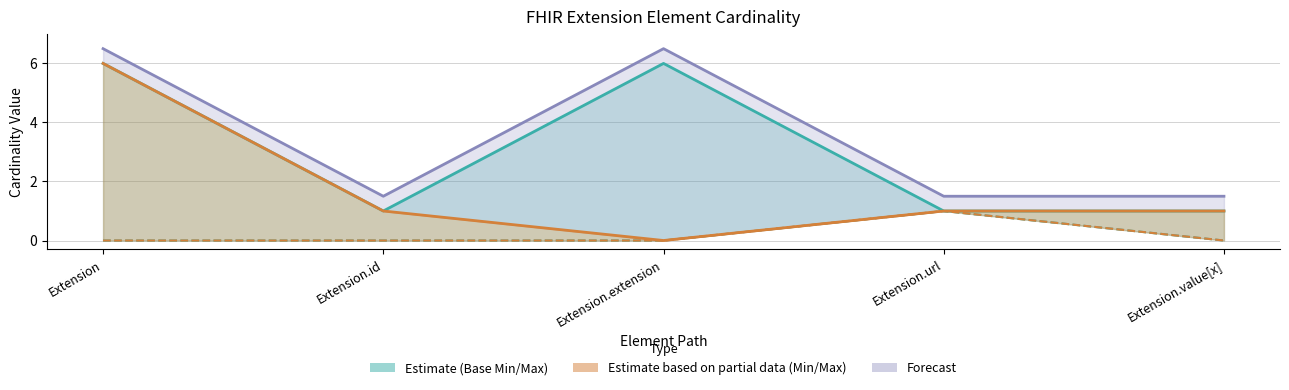

True or false: Base Min and Min intersect in this chart.

False